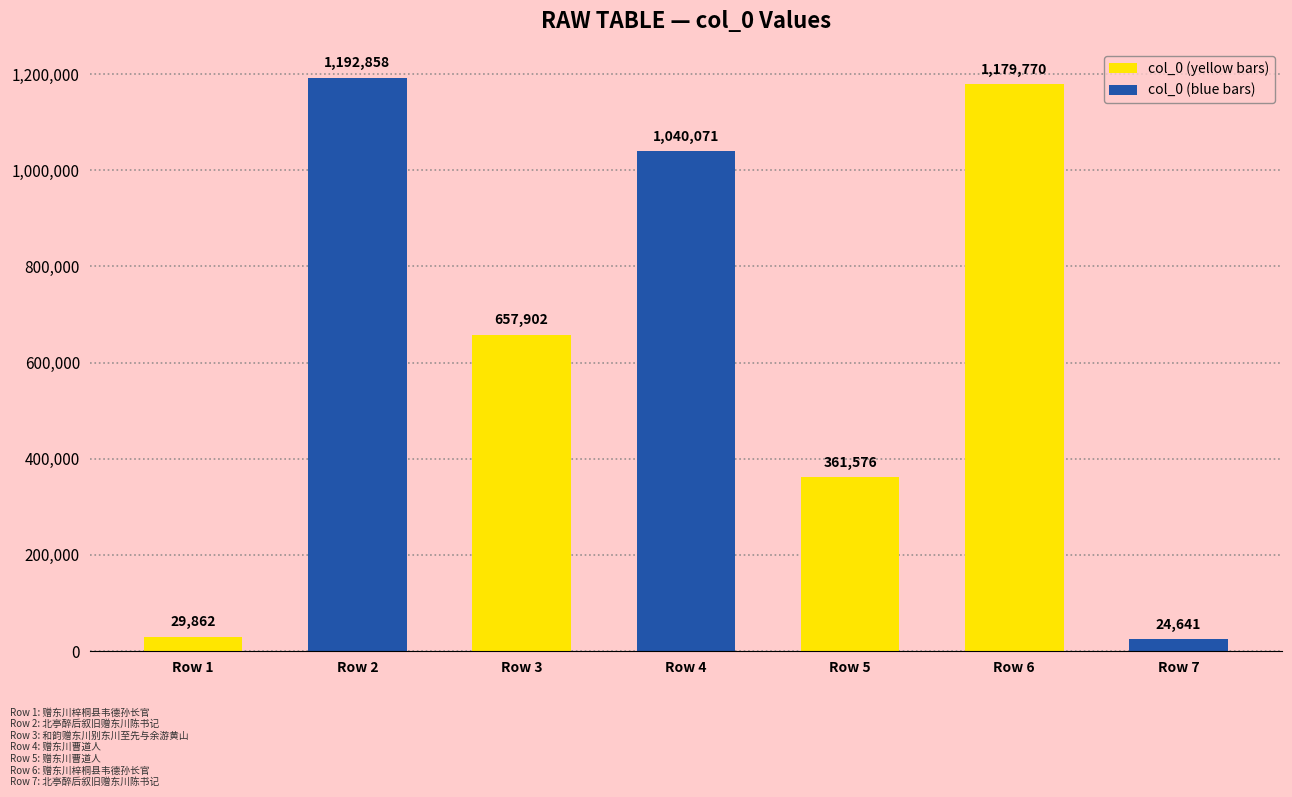

Approximately how many times larger is the value at Row 3 compared to Row 6?

0.6